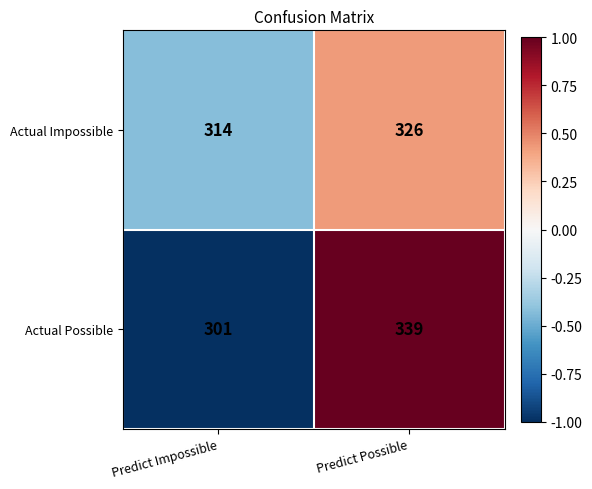

What is the spread (max minus min) of values at Predict Impossible?

13